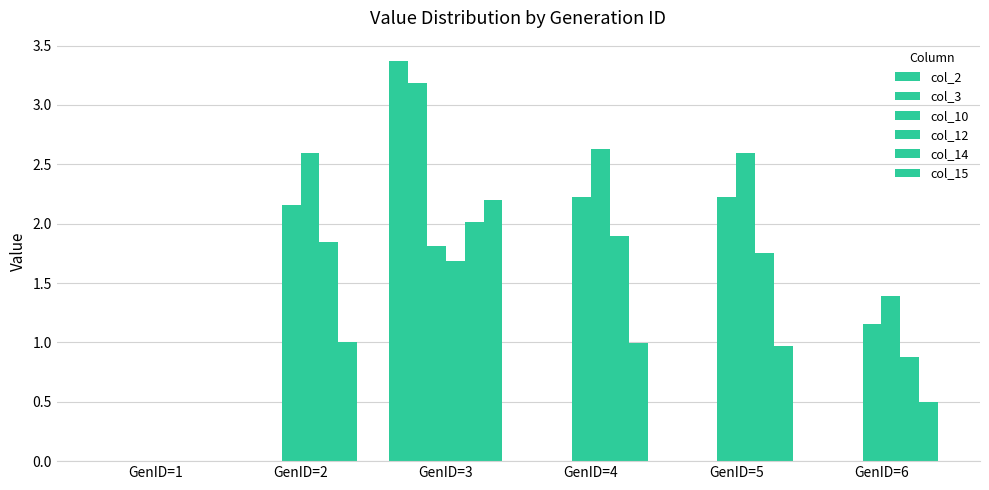

Which series has the largest range (max minus min)?

col_2